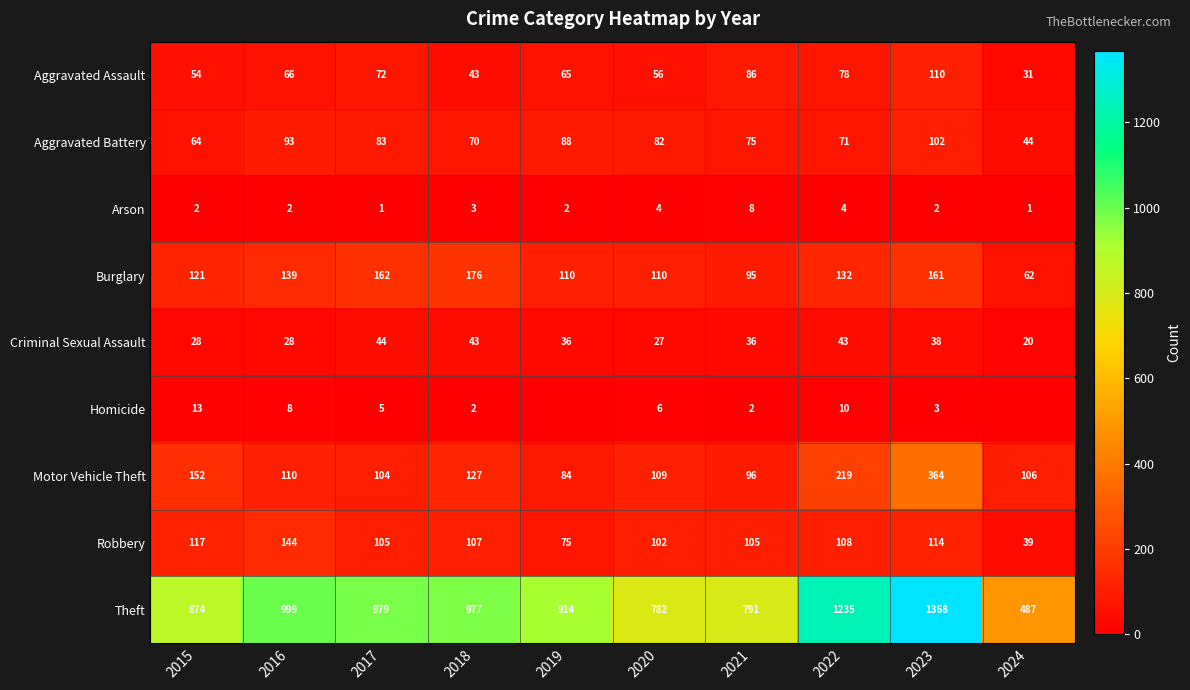

True or false: Aggravated Battery has a value of 70 at 2018.

True